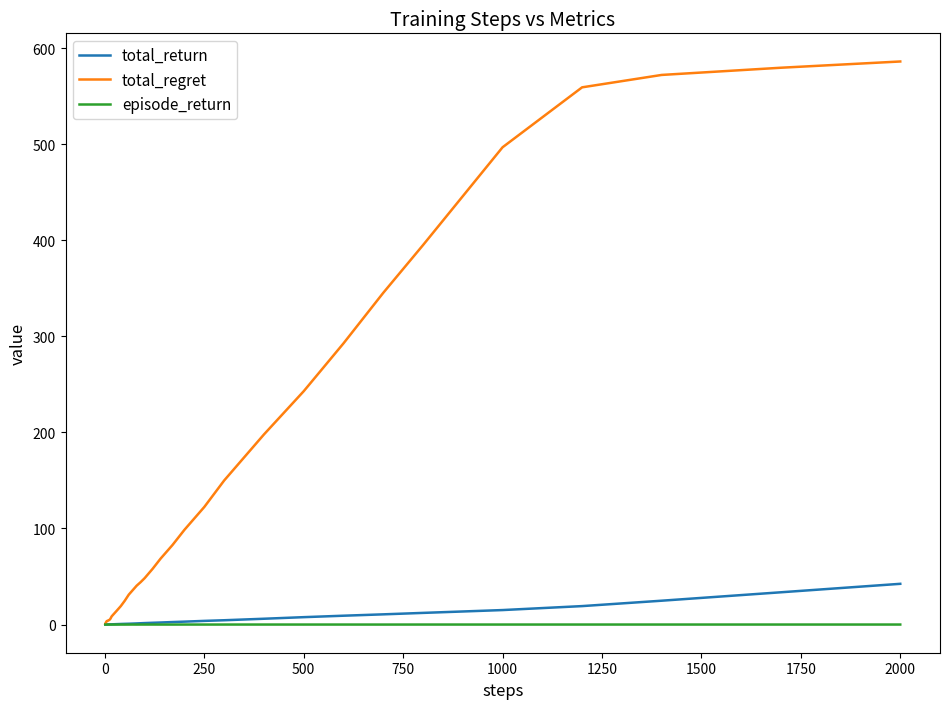

Which series has the largest range (max minus min)?

total_regret